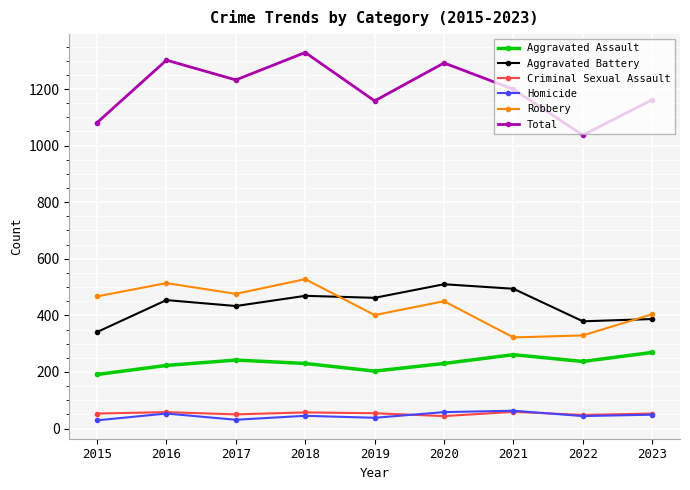

What is the difference between the highest and lowest values at 2022?

993